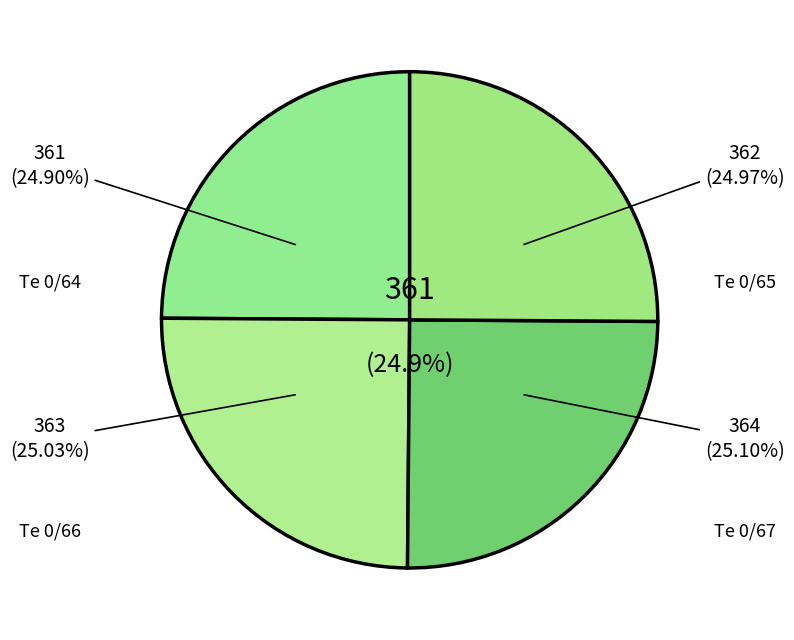

What is the smallest slice in the pie chart?

Te 0/64